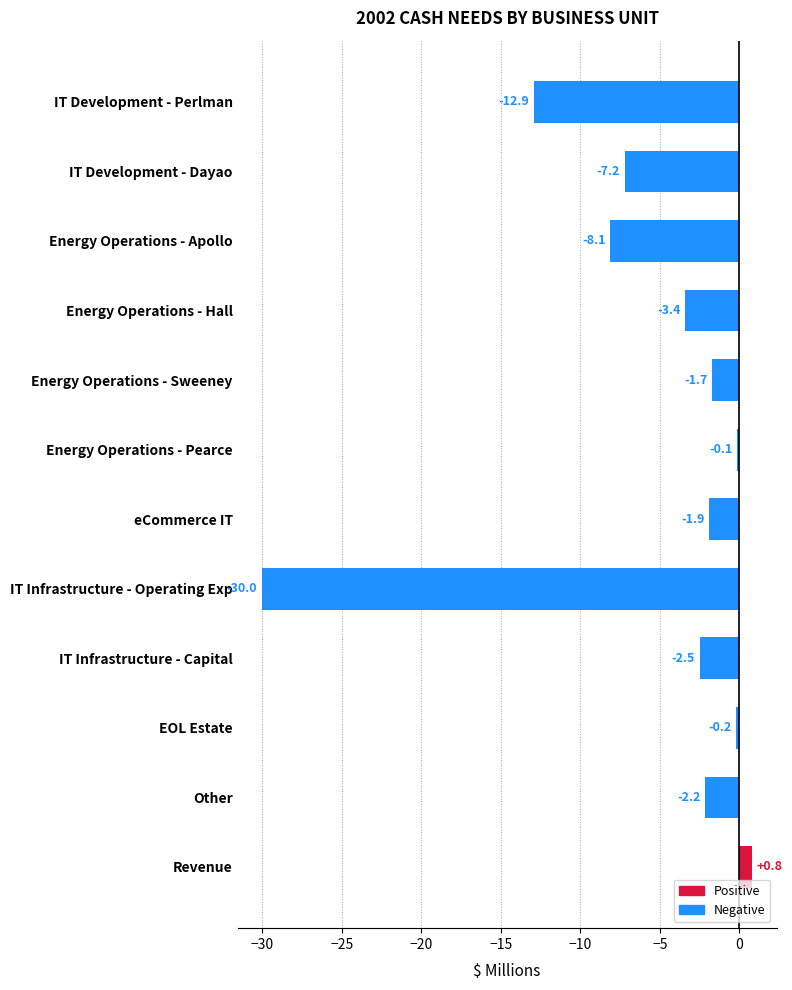

True or false: the data shows -7.2 at IT Development - Dayao.

True